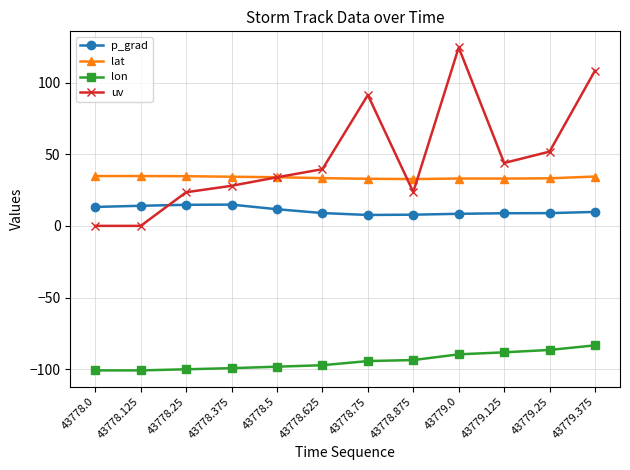

At 43779.375, list the series in order from largest to smallest.

uv, lat, p_grad, lon